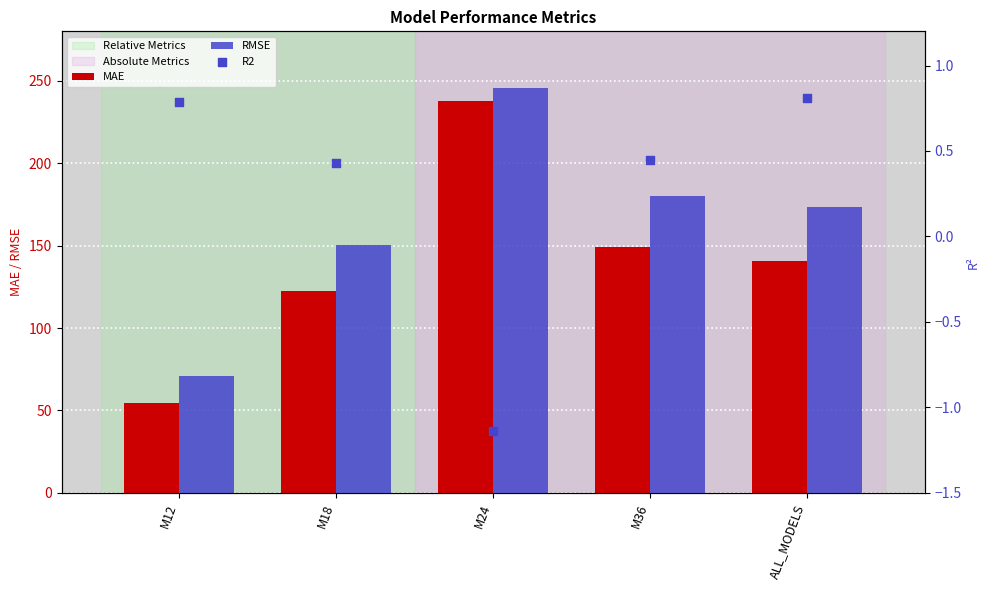

Which series has the largest total across all categories?

RMSE